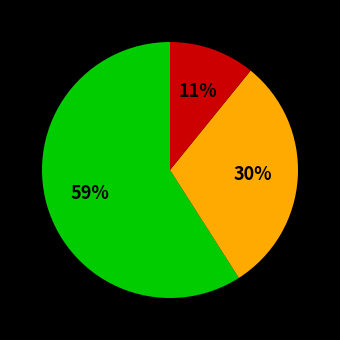

Is there a majority slice in this chart?

Yes